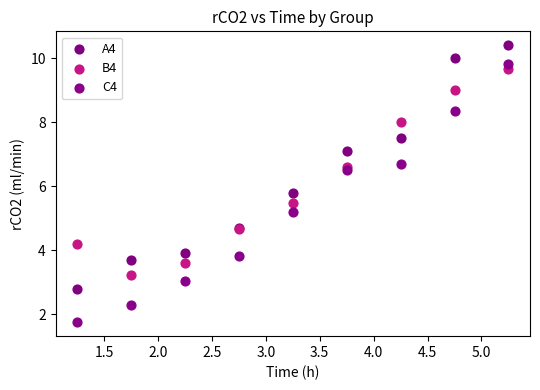

Which series contains the highest Y value?

A4